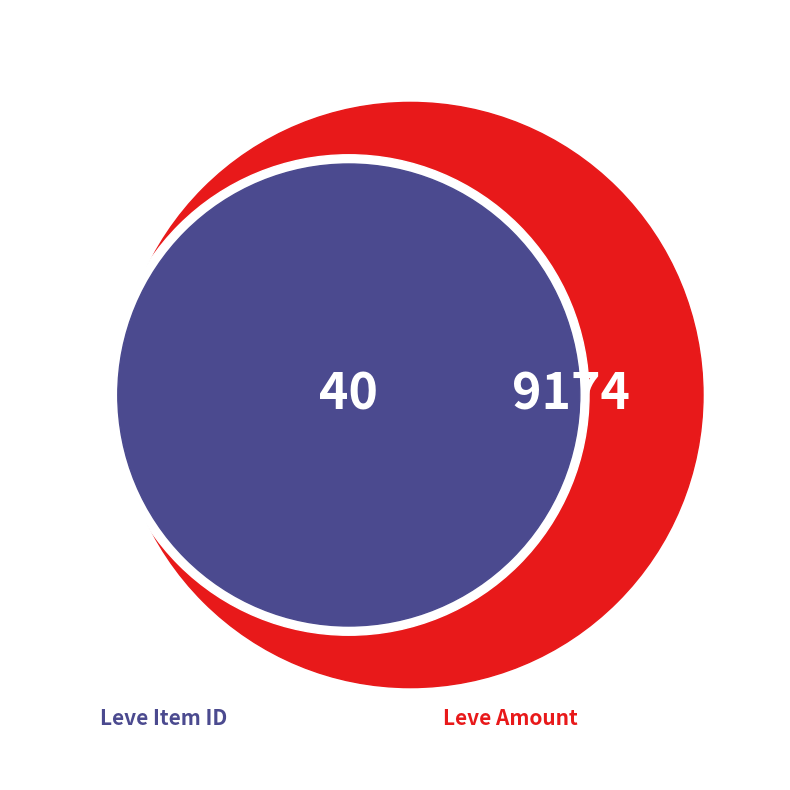

Does 6 account for over 50% of the chart?

No